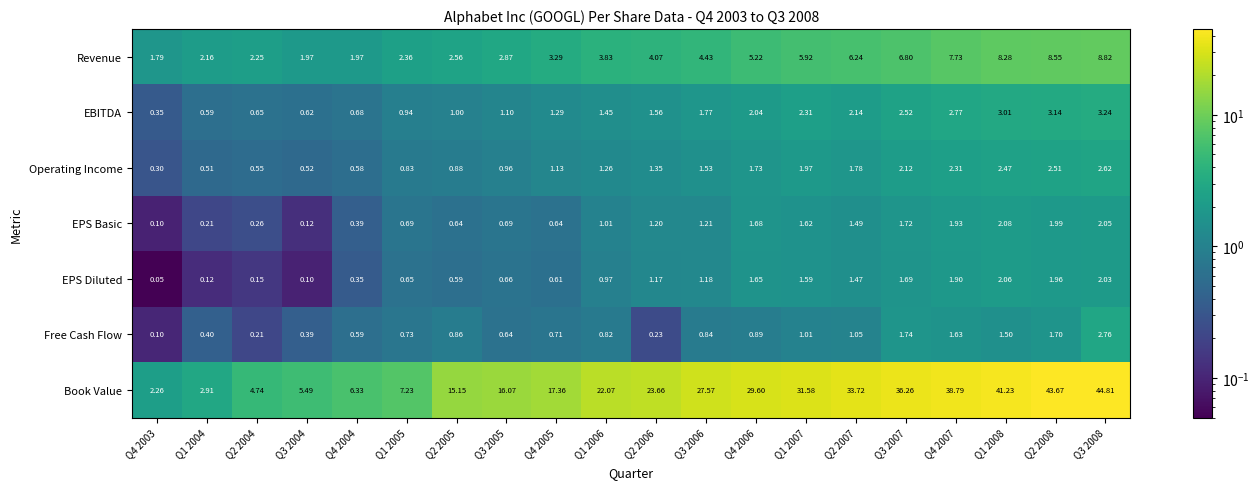

What is the total value across all series at Q4 2005?

25.0